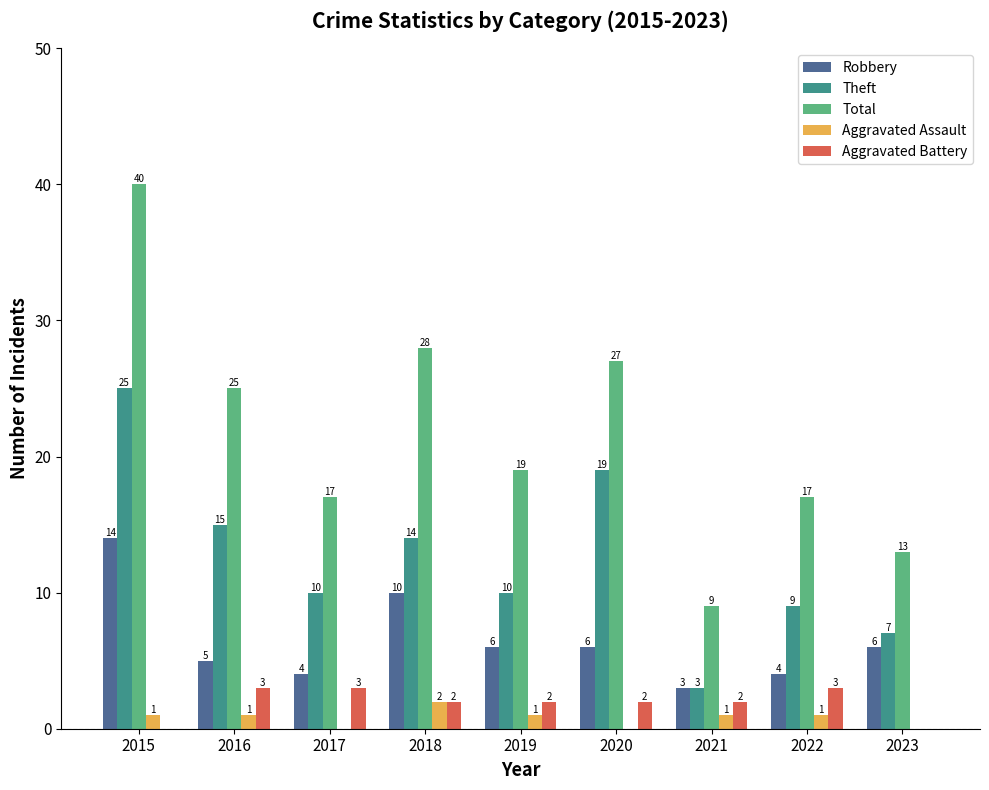

Reading left to right, transcribe all the data shown in this chart.

Robbery: 14	5	4	10	6	6	3	4	6
Theft: 25	15	10	14	10	19	3	9	7
Total: 40	25	17	28	19	27	9	17	13
Aggravated Assault: 1	1	0	2	1	0	1	1	0
Aggravated Battery: 0	3	3	2	2	2	2	3	0